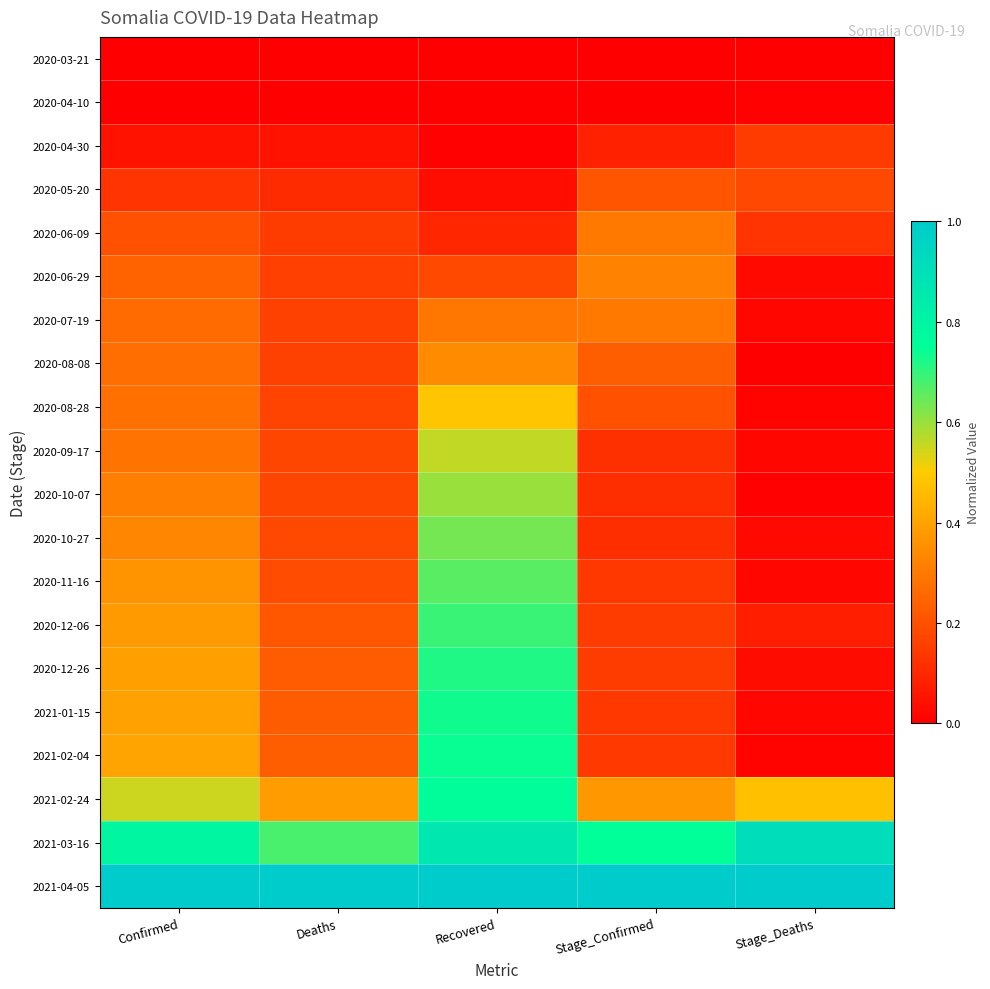

Reading left to right, what are all the values shown in this chart?

2020-03-21: Confirmed=0.0	Deaths=0.0	Recovered=0.0	Stage_Confirmed=0.0	Stage_Deaths=0.0
2020-04-10: Confirmed=0.0	Deaths=0.0	Recovered=0.0	Stage_Confirmed=0.0	Stage_Deaths=0.0
2020-04-30: Confirmed=0.1	Deaths=0.0	Recovered=0.0	Stage_Confirmed=0.1	Stage_Deaths=0.1
2020-05-20: Confirmed=0.1	Deaths=0.1	Recovered=0.0	Stage_Confirmed=0.2	Stage_Deaths=0.2
2020-06-09: Confirmed=0.2	Deaths=0.1	Recovered=0.1	Stage_Confirmed=0.3	Stage_Deaths=0.1
2020-06-29: Confirmed=0.2	Deaths=0.2	Recovered=0.2	Stage_Confirmed=0.3	Stage_Deaths=0.0
2020-07-19: Confirmed=0.3	Deaths=0.2	Recovered=0.3	Stage_Confirmed=0.3	Stage_Deaths=0.0
2020-08-08: Confirmed=0.3	Deaths=0.2	Recovered=0.3	Stage_Confirmed=0.2	Stage_Deaths=0.0
2020-08-28: Confirmed=0.3	Deaths=0.2	Recovered=0.5	Stage_Confirmed=0.2	Stage_Deaths=0.0
2020-09-17: Confirmed=0.3	Deaths=0.2	Recovered=0.6	Stage_Confirmed=0.1	Stage_Deaths=0.0
2020-10-07: Confirmed=0.3	Deaths=0.2	Recovered=0.6	Stage_Confirmed=0.1	Stage_Deaths=0.0
2020-10-27: Confirmed=0.3	Deaths=0.2	Recovered=0.6	Stage_Confirmed=0.1	Stage_Deaths=0.0
2020-11-16: Confirmed=0.4	Deaths=0.2	Recovered=0.7	Stage_Confirmed=0.1	Stage_Deaths=0.0
2020-12-06: Confirmed=0.4	Deaths=0.2	Recovered=0.7	Stage_Confirmed=0.2	Stage_Deaths=0.1
2020-12-26: Confirmed=0.4	Deaths=0.2	Recovered=0.7	Stage_Confirmed=0.2	Stage_Deaths=0.0
2021-01-15: Confirmed=0.4	Deaths=0.2	Recovered=0.7	Stage_Confirmed=0.1	Stage_Deaths=0.0
2021-02-04: Confirmed=0.4	Deaths=0.2	Recovered=0.7	Stage_Confirmed=0.1	Stage_Deaths=0.0
2021-02-24: Confirmed=0.5	Deaths=0.4	Recovered=0.8	Stage_Confirmed=0.4	Stage_Deaths=0.5
2021-03-16: Confirmed=0.8	Deaths=0.7	Recovered=0.9	Stage_Confirmed=0.8	Stage_Deaths=0.9
2021-04-05: Confirmed=1.0	Deaths=1.0	Recovered=1.0	Stage_Confirmed=1.0	Stage_Deaths=1.0